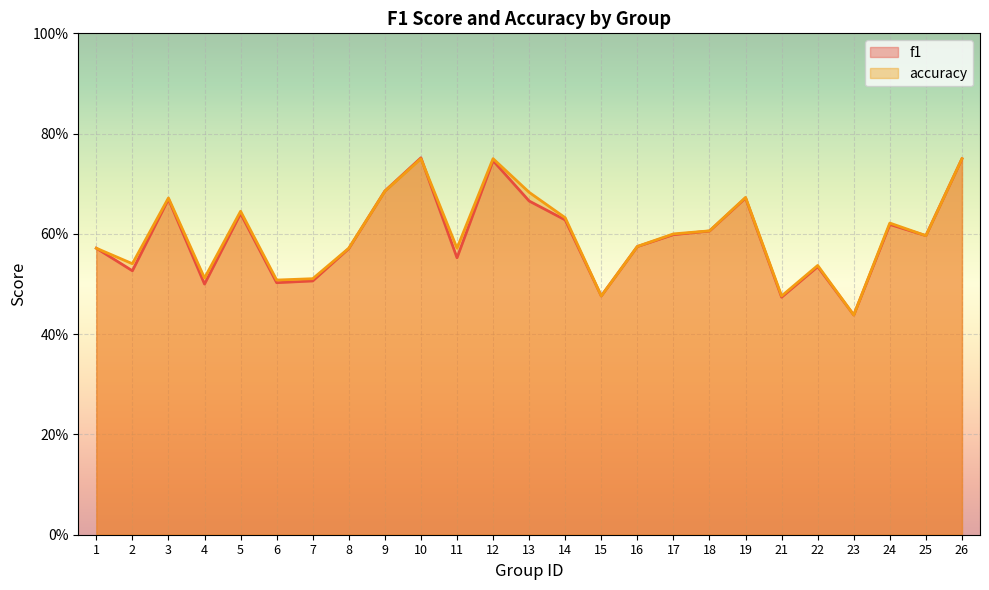

Reading left to right, what are all the values shown in this chart?

f1: 1=0.6	2=0.5	3=0.7	4=0.5	5=0.6	6=0.5	7=0.5	8=0.6	9=0.7	10=0.8	11=0.6	12=0.7	13=0.7	14=0.6	15=0.5	16=0.6	17=0.6	18=0.6	19=0.7	21=0.5	22=0.5	23=0.4	24=0.6	25=0.6	26=0.7
accuracy: 1=0.6	2=0.5	3=0.7	4=0.5	5=0.6	6=0.5	7=0.5	8=0.6	9=0.7	10=0.8	11=0.6	12=0.8	13=0.7	14=0.6	15=0.5	16=0.6	17=0.6	18=0.6	19=0.7	21=0.5	22=0.5	23=0.4	24=0.6	25=0.6	26=0.8